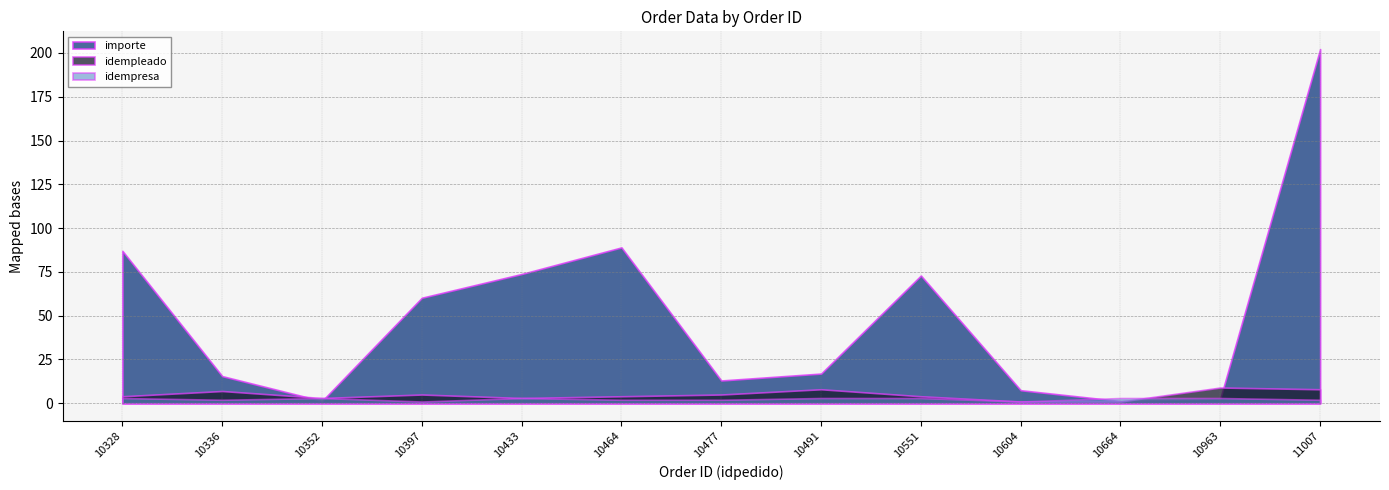

Does the chart display data point markers on the line(s)?

No